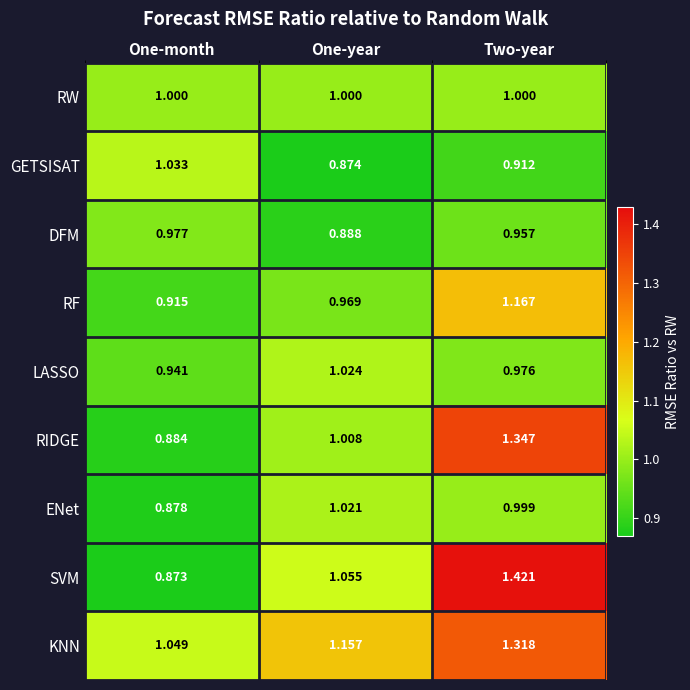

How many series are shown in this chart?

9